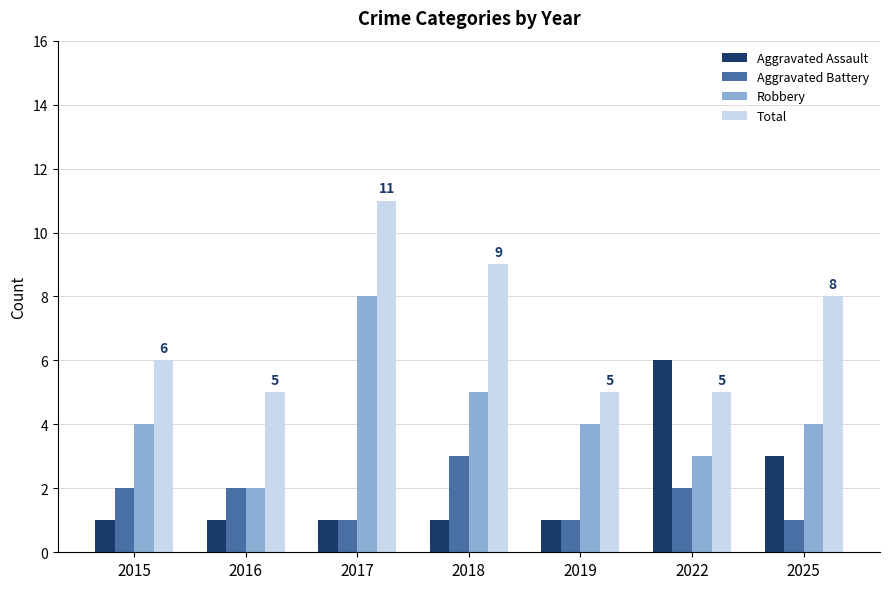

What is the value of the Aggravated Assault bar at the 7th from the left?

3